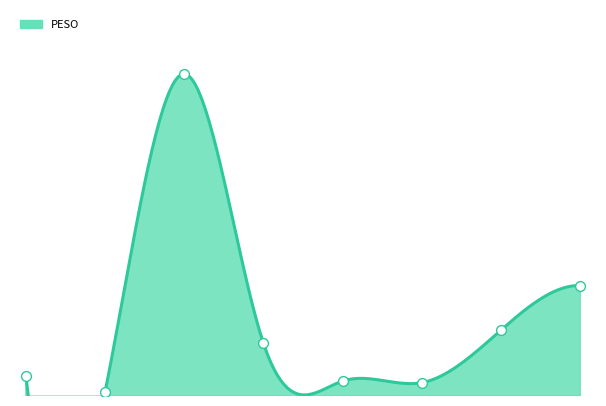

Between 7 and 1, which is larger?

7